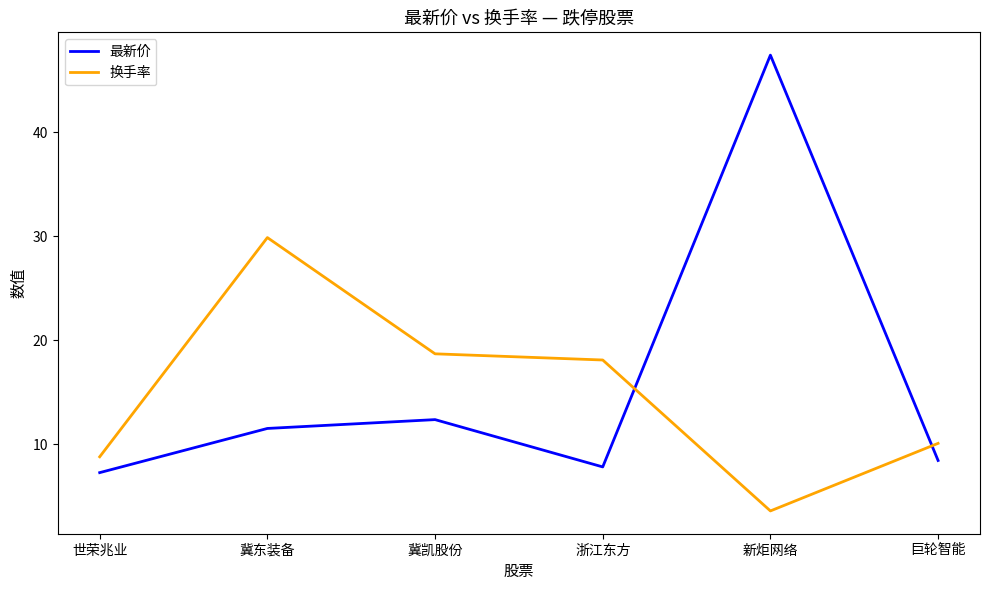

Count the number of categories in the chart.

6